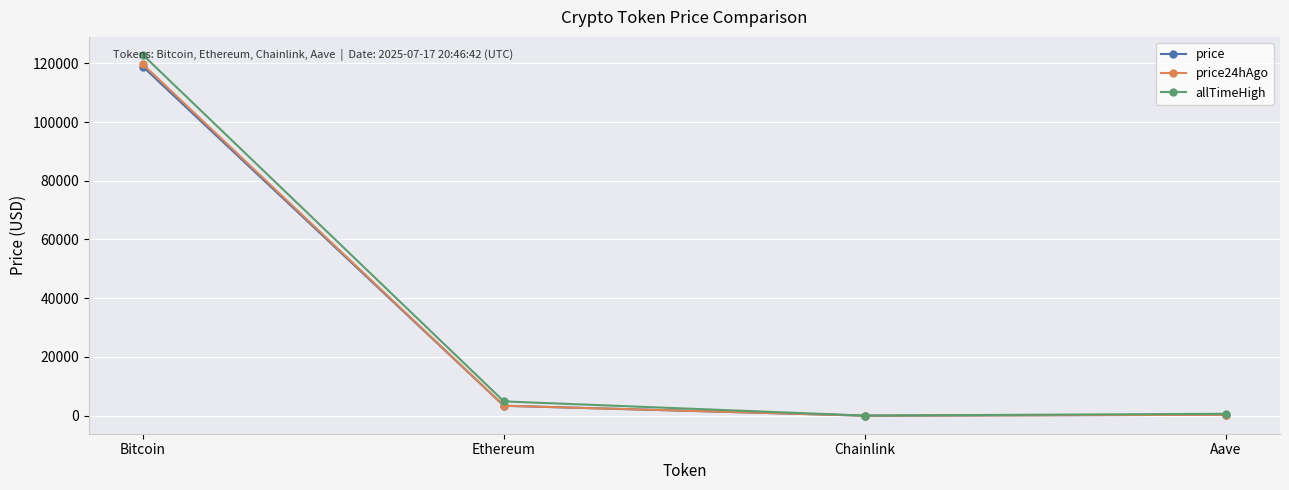

What is the label of the 1st point from the left?

Bitcoin